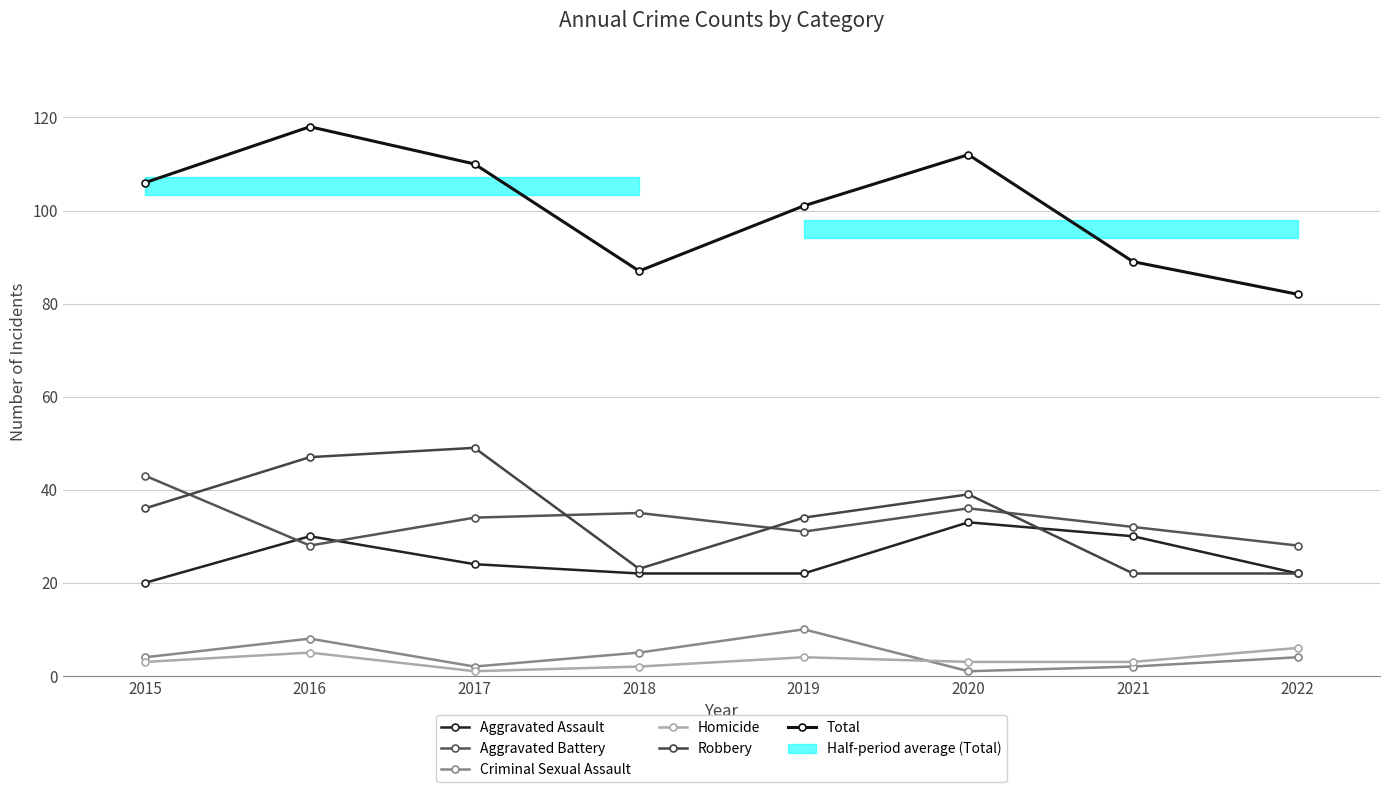

Reading left to right, list all the values displayed in this chart.

Aggravated Assault: 2015=20	2016=30	2017=24	2018=22	2019=22	2020=33	2021=30	2022=22
Aggravated Battery: 2015=43	2016=28	2017=34	2018=35	2019=31	2020=36	2021=32	2022=28
Criminal Sexual Assault: 2015=4	2016=8	2017=2	2018=5	2019=10	2020=1	2021=2	2022=4
Homicide: 2015=3	2016=5	2017=1	2018=2	2019=4	2020=3	2021=3	2022=6
Robbery: 2015=36	2016=47	2017=49	2018=23	2019=34	2020=39	2021=22	2022=22
Total: 2015=106	2016=118	2017=110	2018=87	2019=101	2020=112	2021=89	2022=82